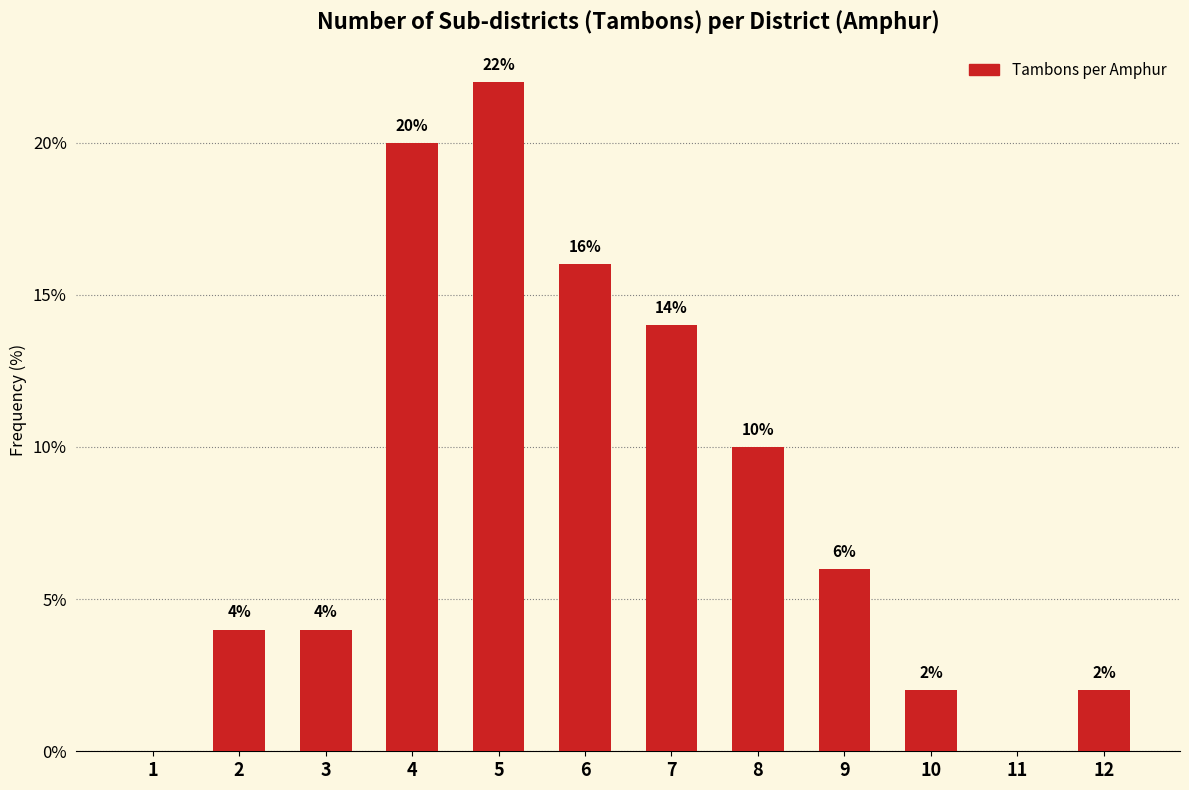

Reading left to right, extract all data points from this chart.

1=0.0	2=4.0	3=4.0	4=20.0	5=22.0	6=16.0	7=14.0	8=10.0	9=6.0	10=2.0	11=0.0	12=2.0